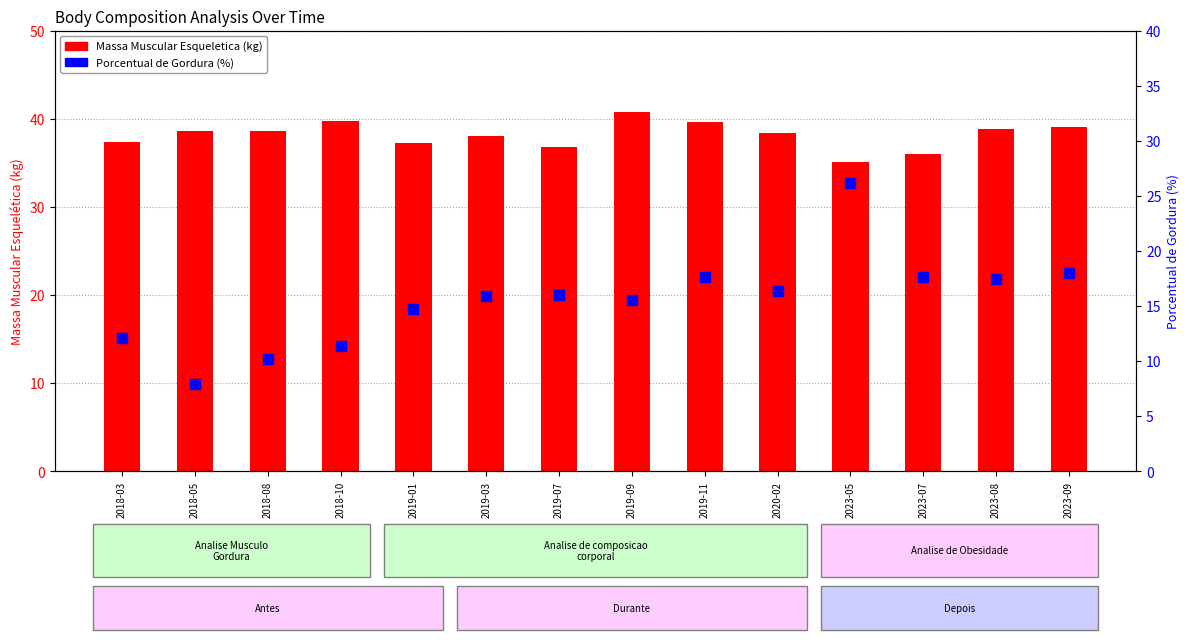

How many data points in Massa Muscular Esqueletica are less than 38?

5